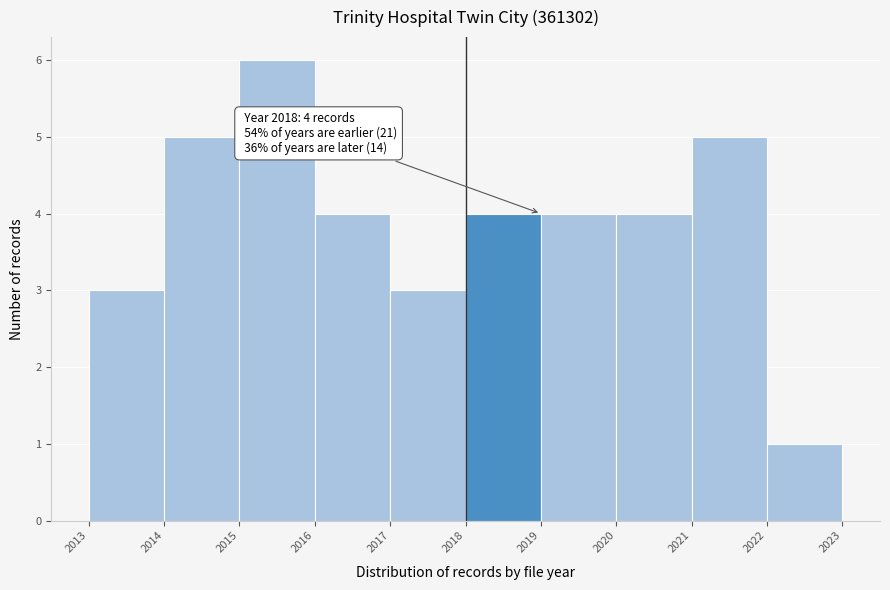

Reading left to right, list all the values displayed in this chart.

2013=3	2014=5	2015=6	2016=4	2017=3	2018=4	2019=4	2020=4	2021=5	2022=1